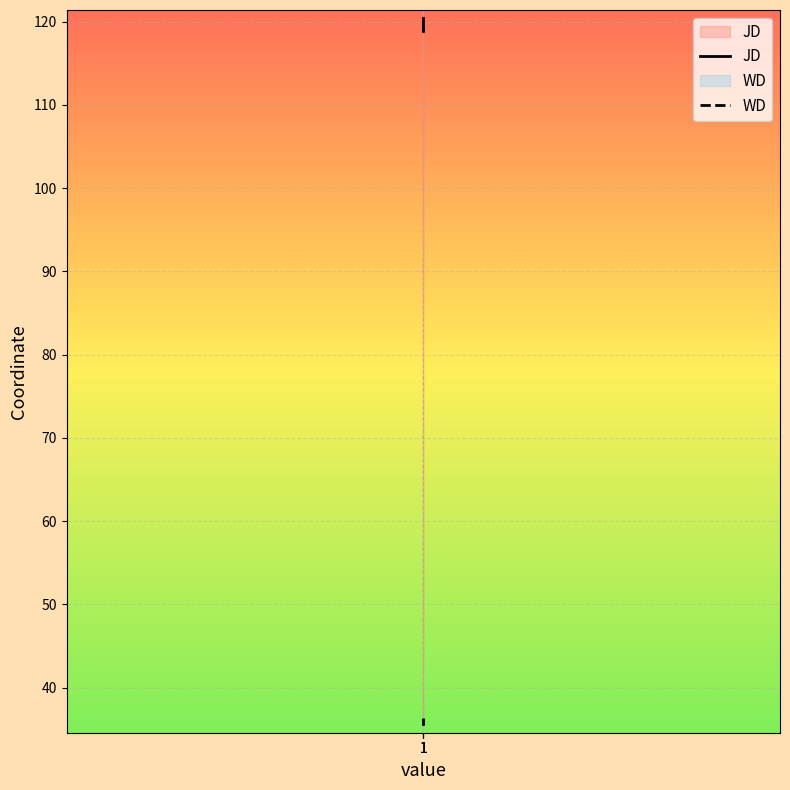

How many WD values are between 35 and 36?

2